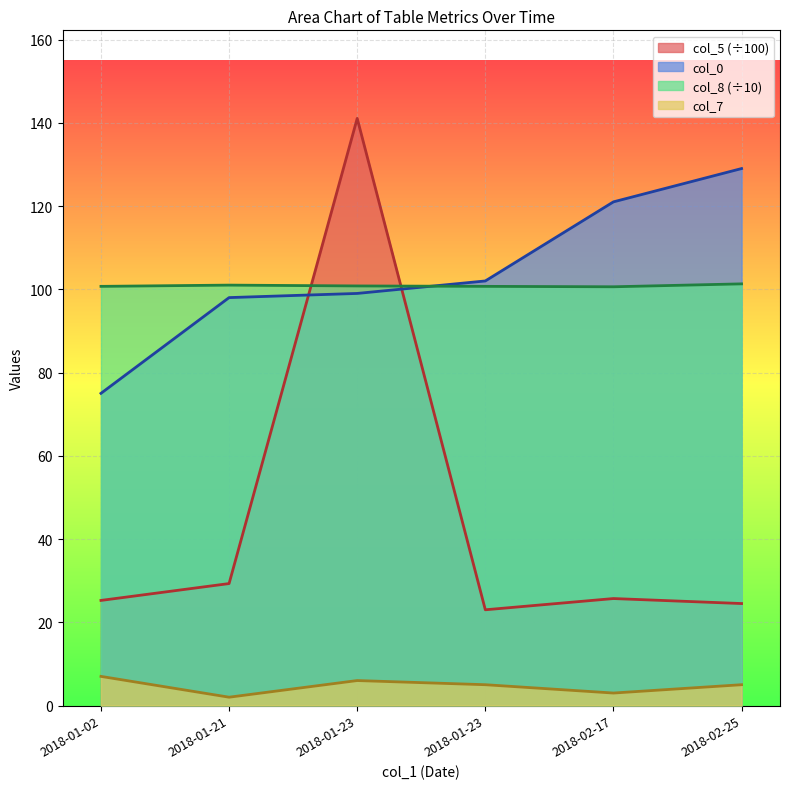

What is the value of the col_0 point at the 5th from the left?

121.0